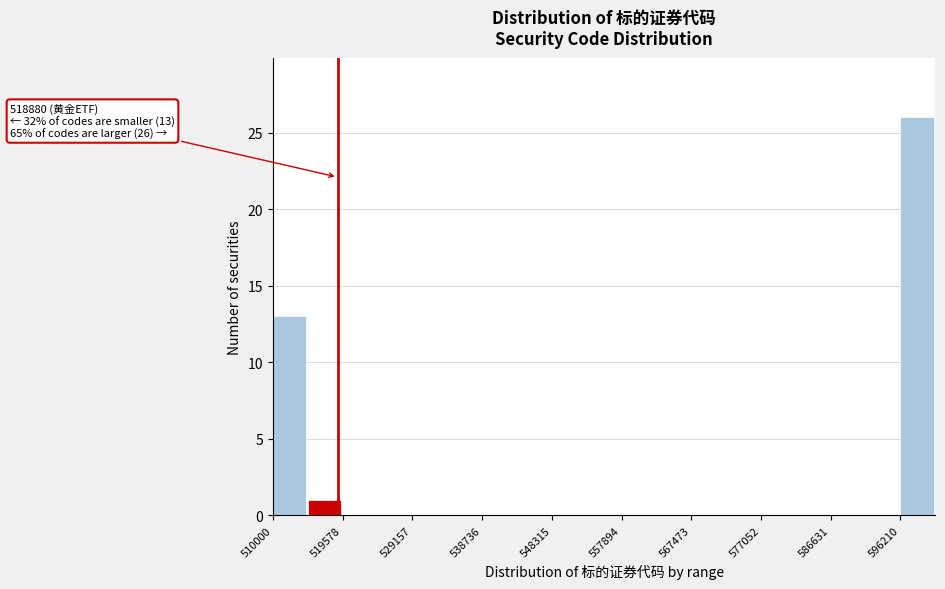

Over which range of the x-axis is the bar tallest?

596000 to 601000